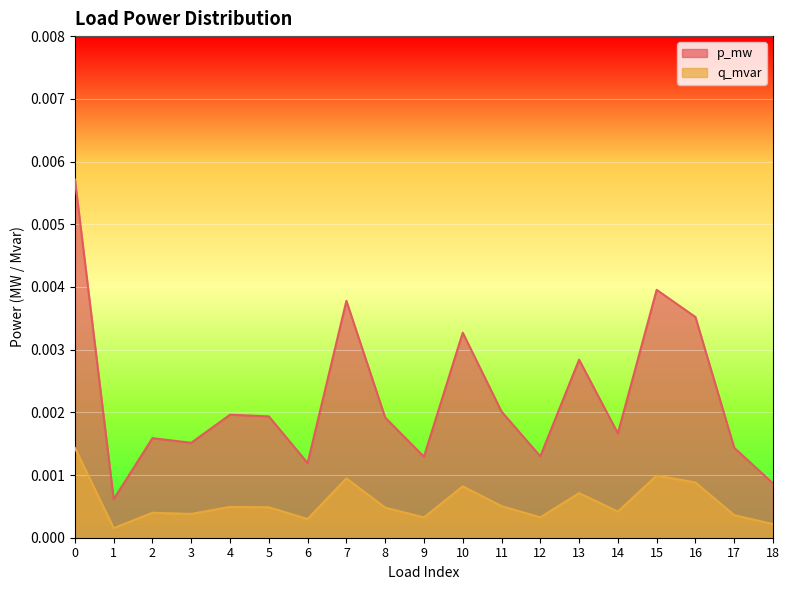

True or false: q_mvar has a value of 0.0 at 3.

True